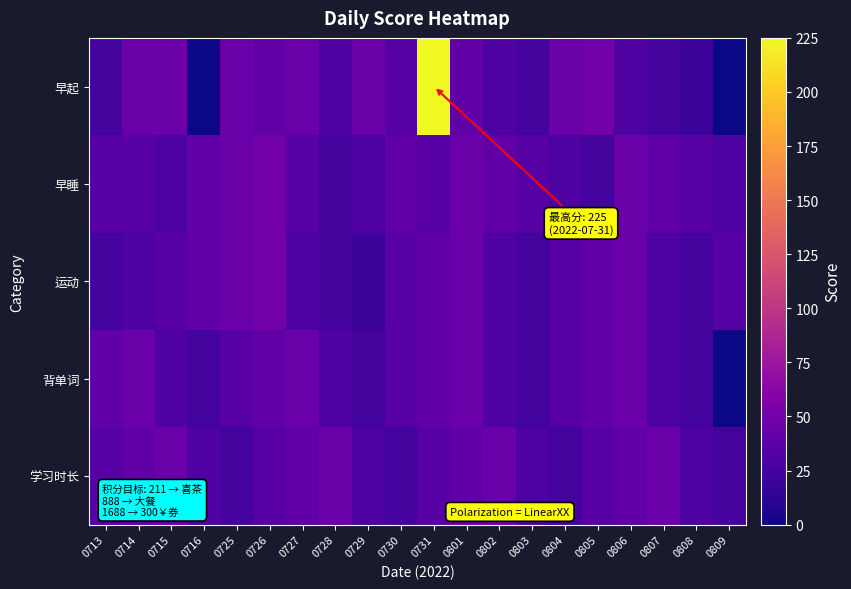

At how many categories does at least one series exceed 18?

20